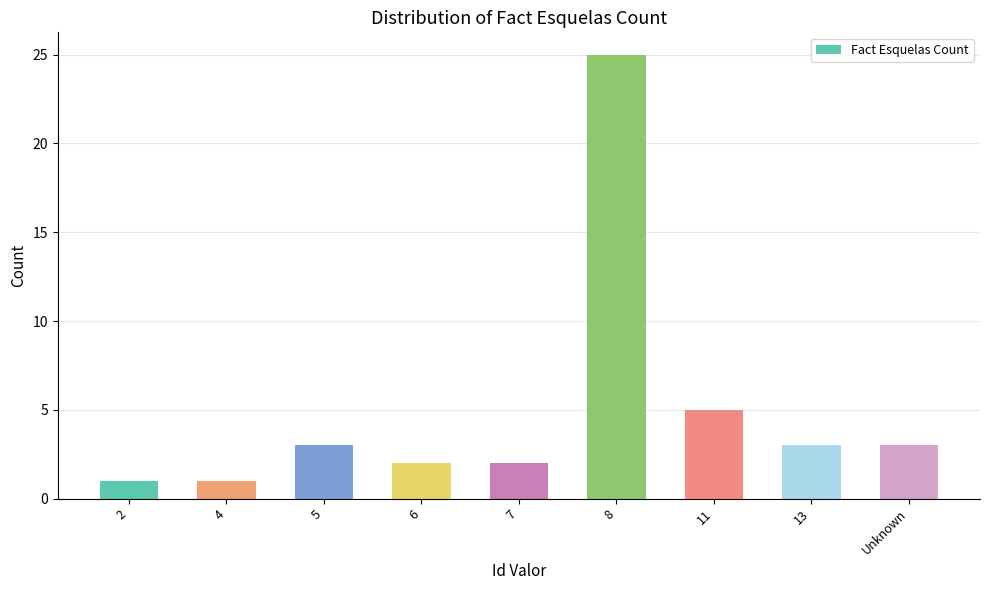

True or false: the data shows 5 at 11.

True